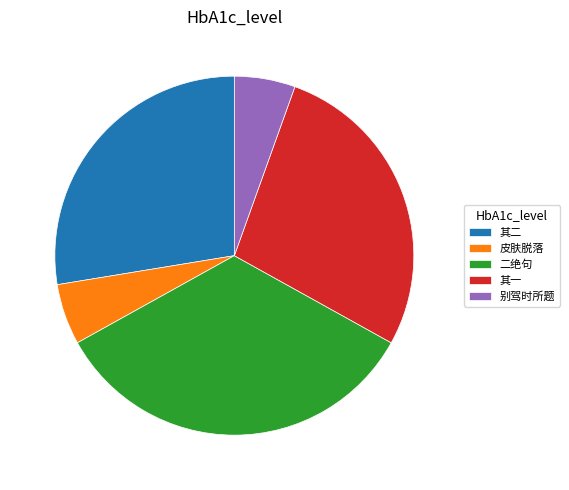

The 其一 slice represents 28% of the pie. True or false?

True